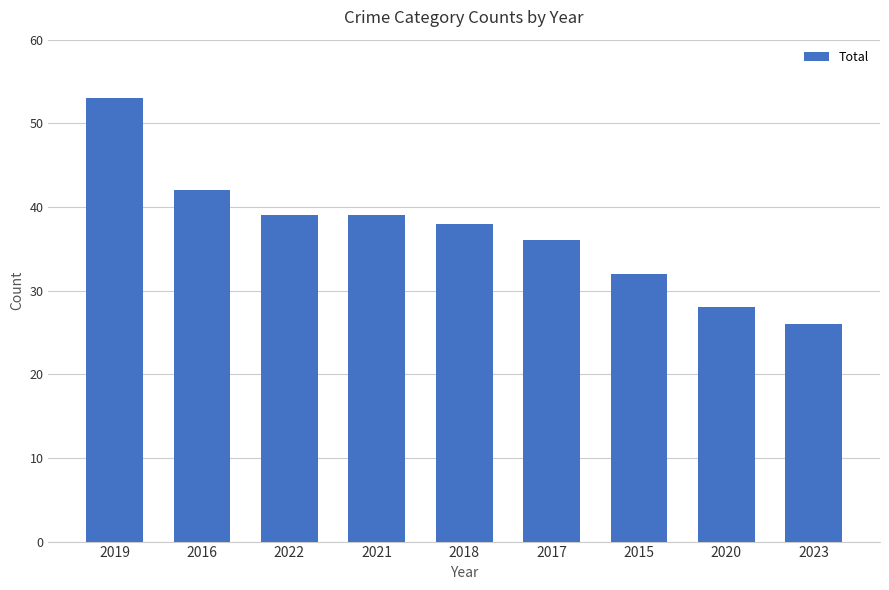

Where does the data first go above 38?

2019